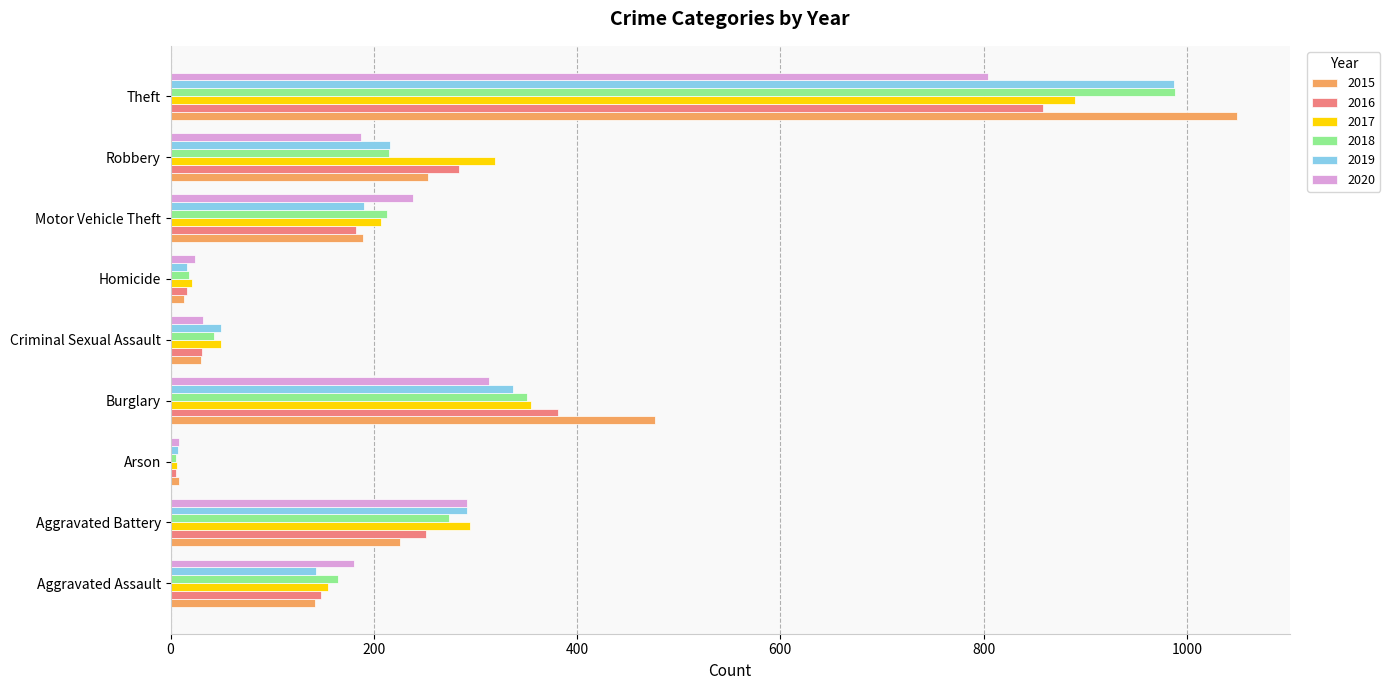

Which series has the largest range (max minus min)?

2015